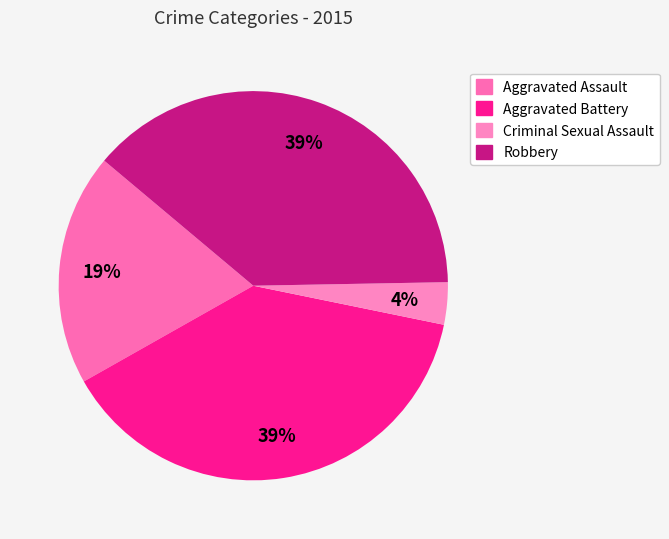

Rank the categories by value from lowest to highest.

Criminal Sexual Assault, Aggravated Assault, Aggravated Battery, Robbery